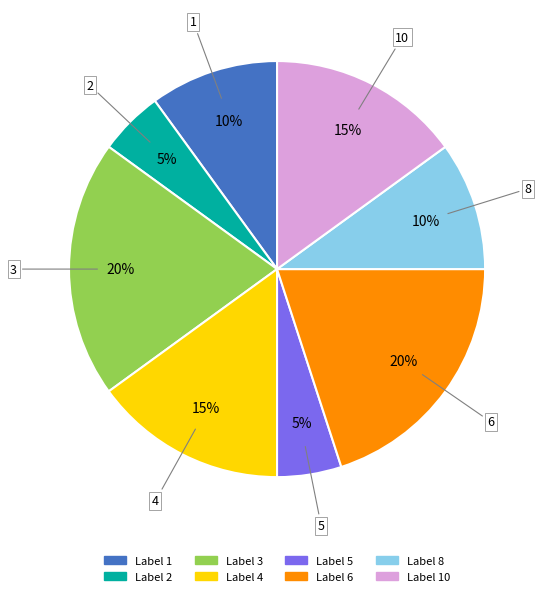

Approximately how many times larger is the value at Label 8 compared to Label 3?

0.5